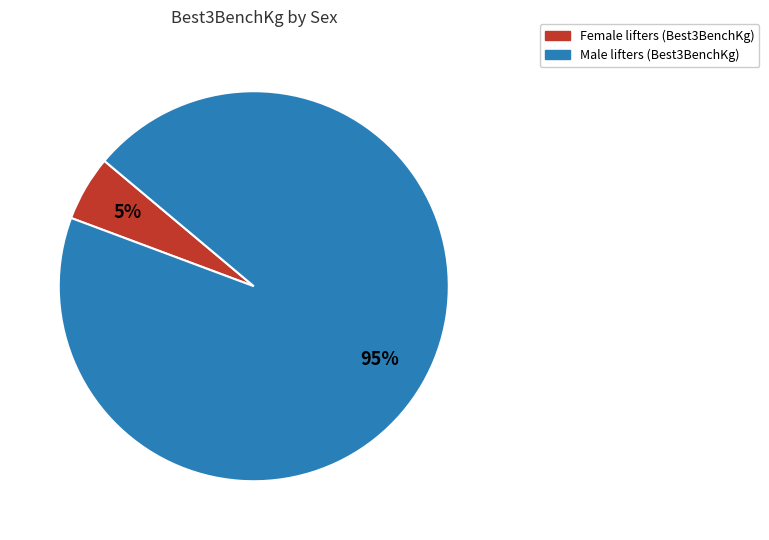

Is there a majority slice in this chart?

Yes